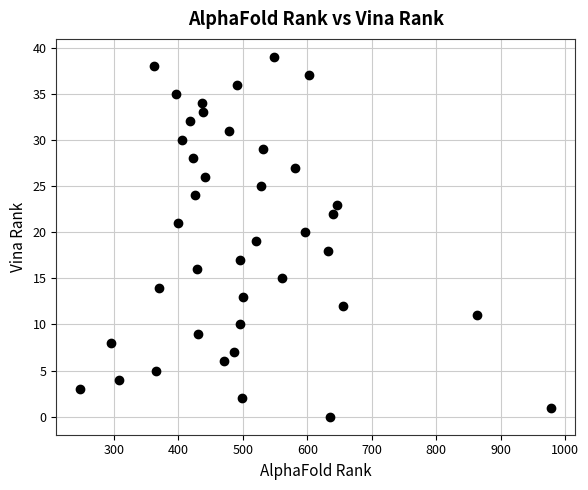

What is the range of X values (max minus min)?

732